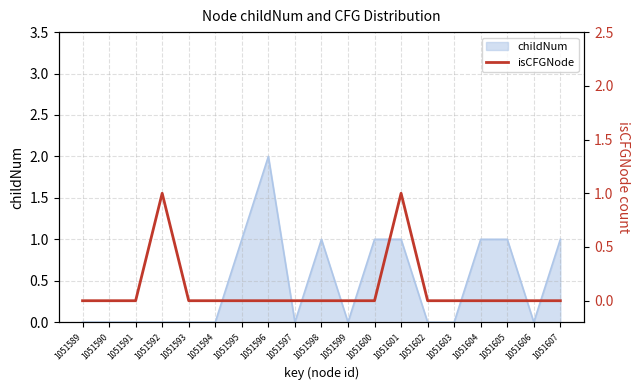

Reading right to left, what are all the values shown in this chart?

0	0	0	0	0	0	1	0	0	0	0	0	0	0	0	1	0	0	0